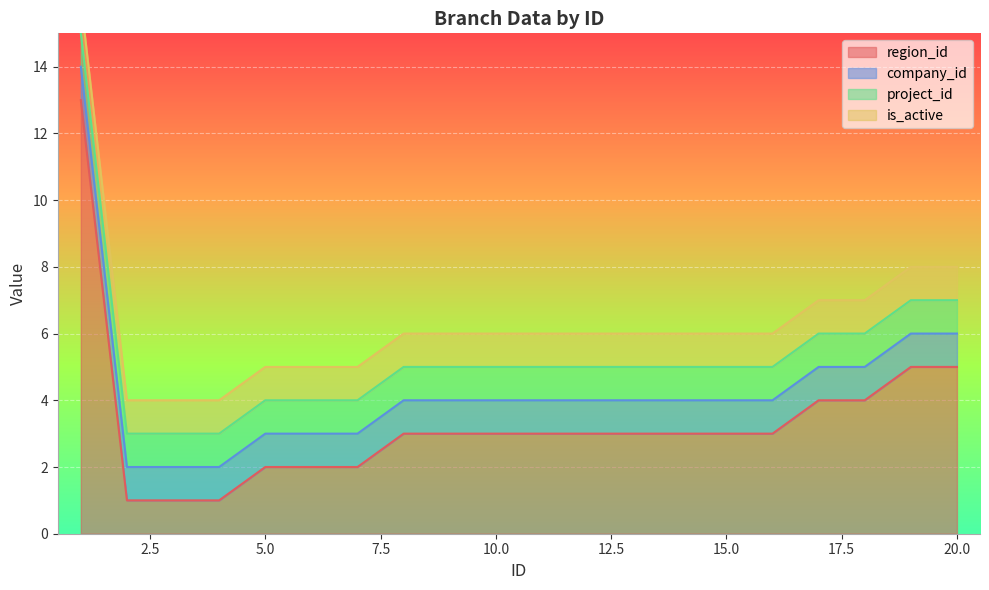

What is the maximum value for region_id?

13